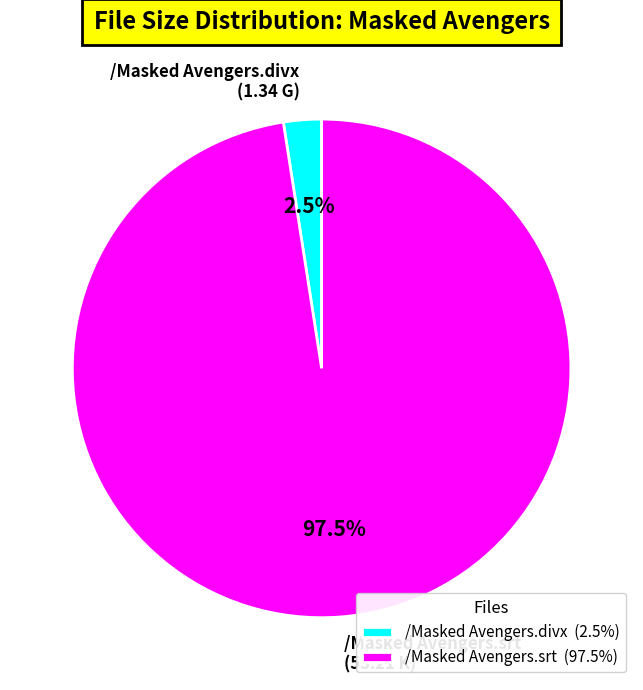

What is the majority slice?

/Masked Avengers.srt